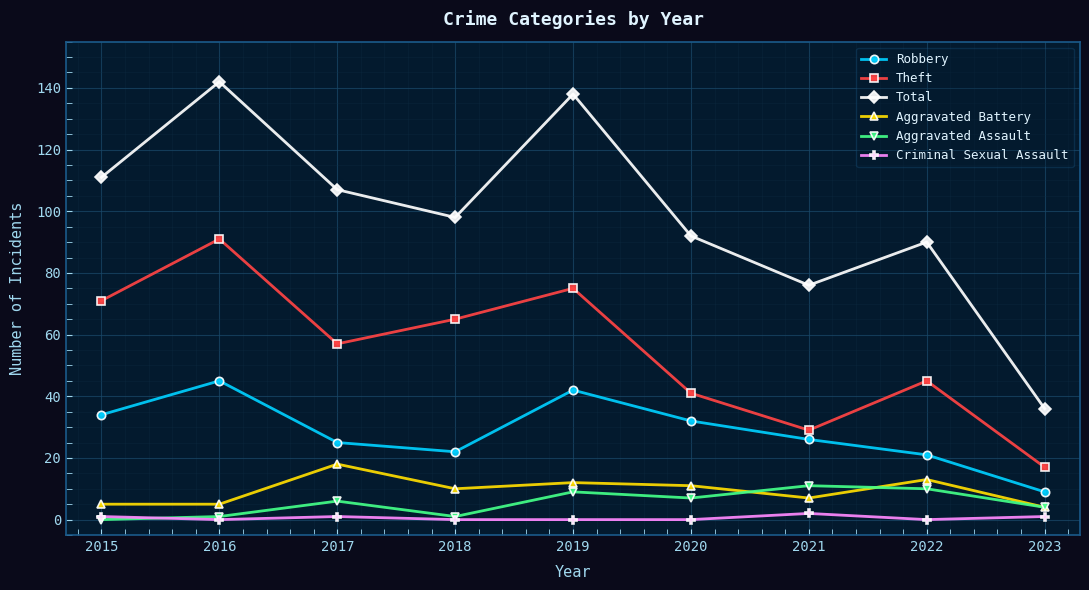

Is the value of Aggravated Assault at 2015 greater than the value of Aggravated Battery at 2016?

No